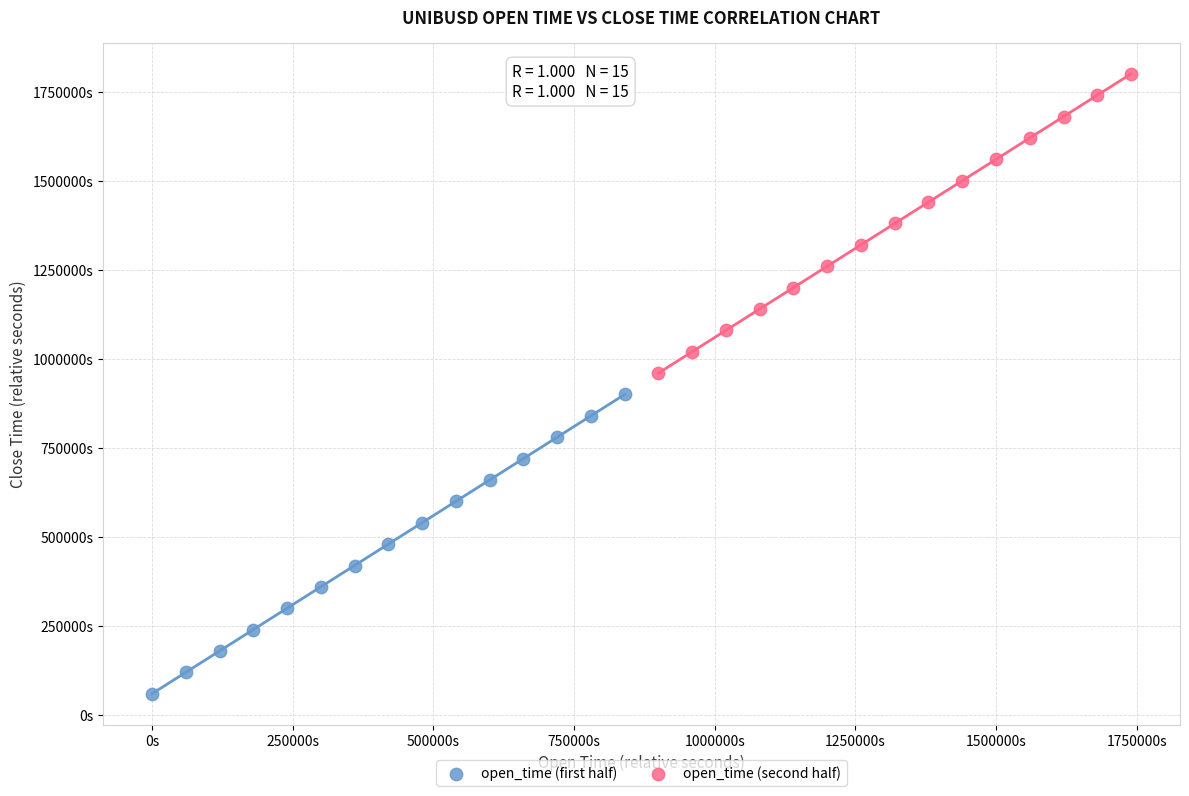

Which series contains the lowest Y value?

open_time (first half)